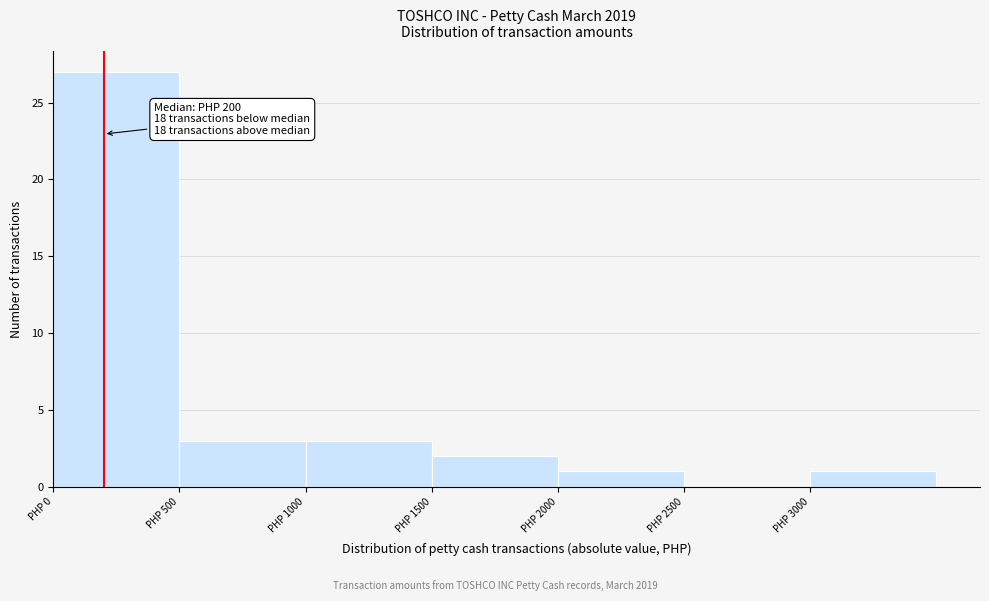

Which range on the x-axis has the tallest bar?

0 to 500